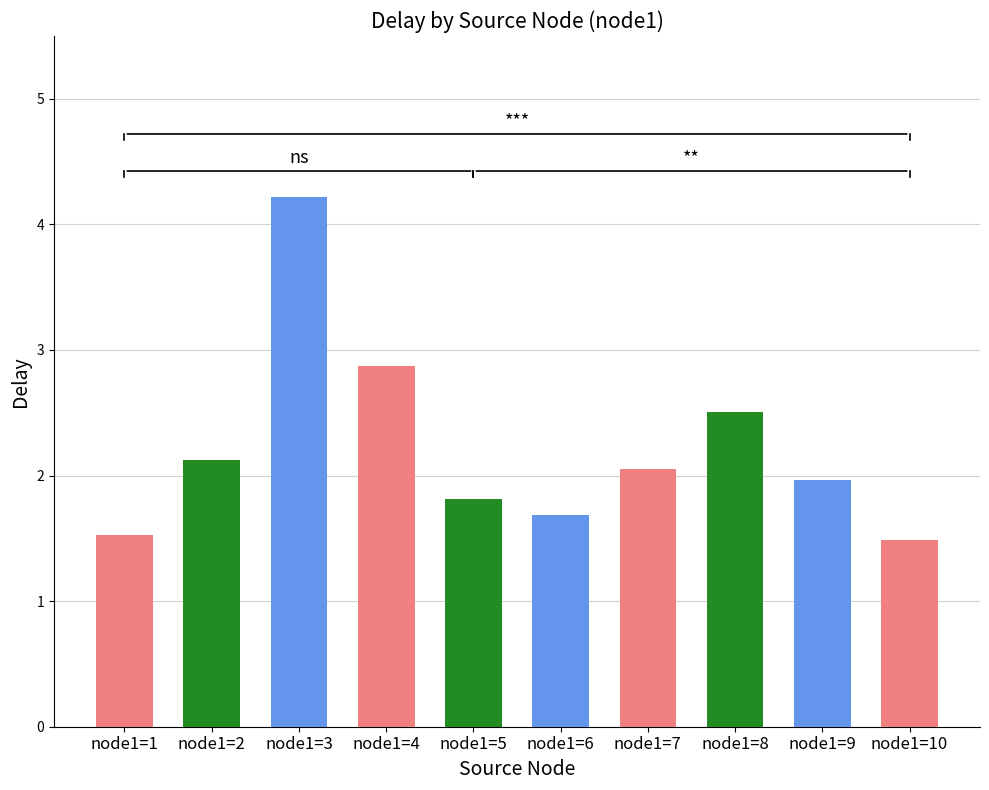

The chart shows a value of 2.1 at node1=7. True or false?

True